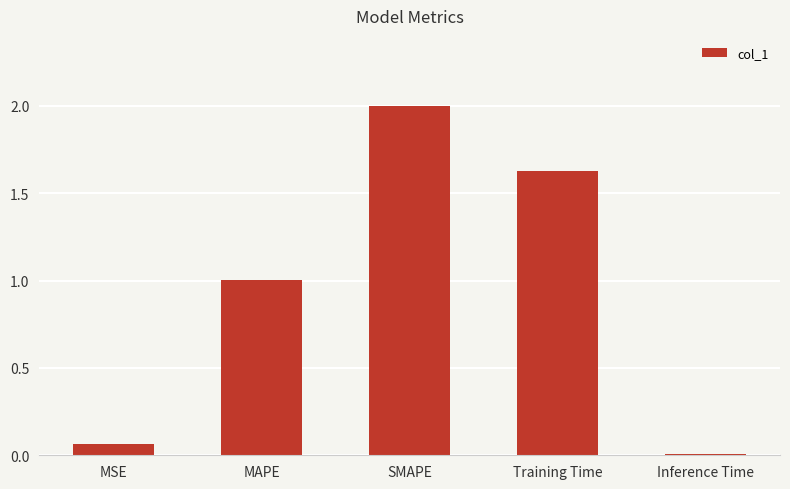

Are the bars horizontal?

No